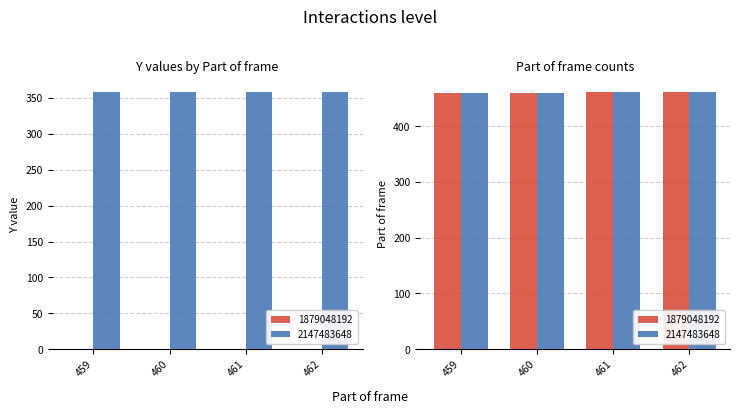

Reading left to right, what are all the values shown in this chart?

Y: 1879048192_459=0	2147483648_459=359	1879048192_460=0	2147483648_460=359	1879048192_461=0	2147483648_461=359	1879048192_462=0	2147483648_462=359
Part of frame: 1879048192_459=459	2147483648_459=459	1879048192_460=460	2147483648_460=460	1879048192_461=461	2147483648_461=461	1879048192_462=462	2147483648_462=462